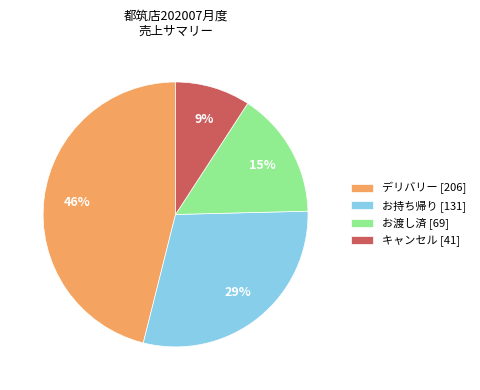

Approximately how many times larger is the value at キャンセル compared to お渡し済?

0.6